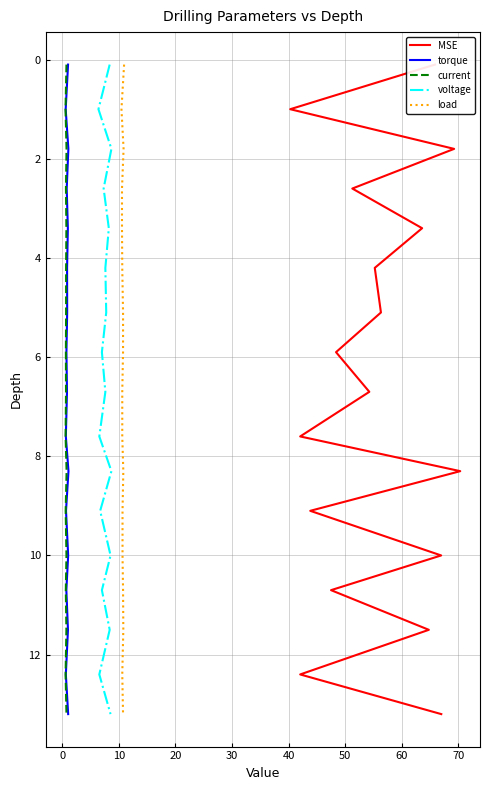

Which series changed the most between 30 and 70?

MSE